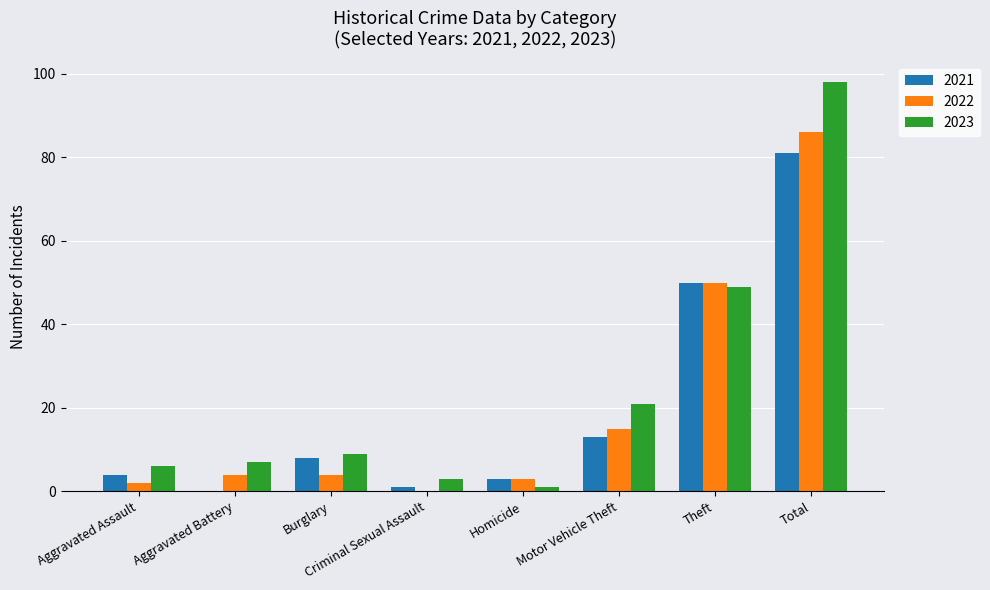

What is the sum of the 2023 values at Aggravated Battery and Burglary?

16